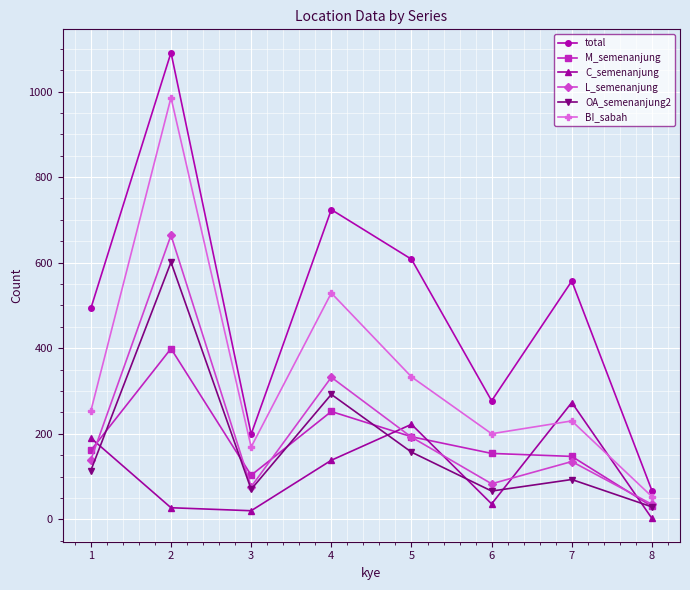

In OA_semenanjung2, how many points are lower than both neighbors (excluding endpoints)?

2